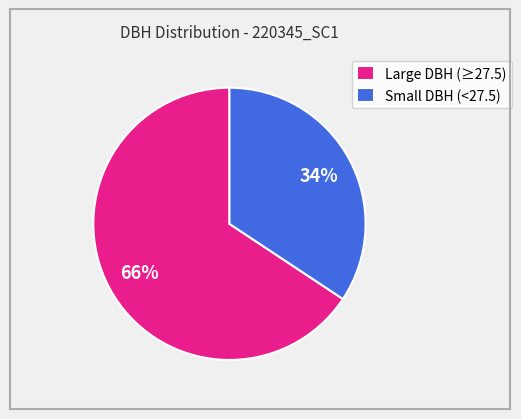

Rank the categories by value from highest to lowest.

Large DBH (≥27.5), Small DBH (<27.5)